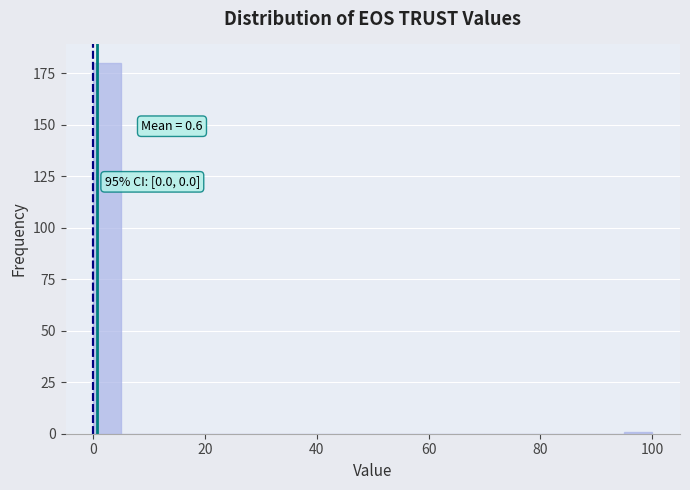

Around what value on the x-axis is the tallest bar? Give the approximate position of its centre, as read against the axis.

2